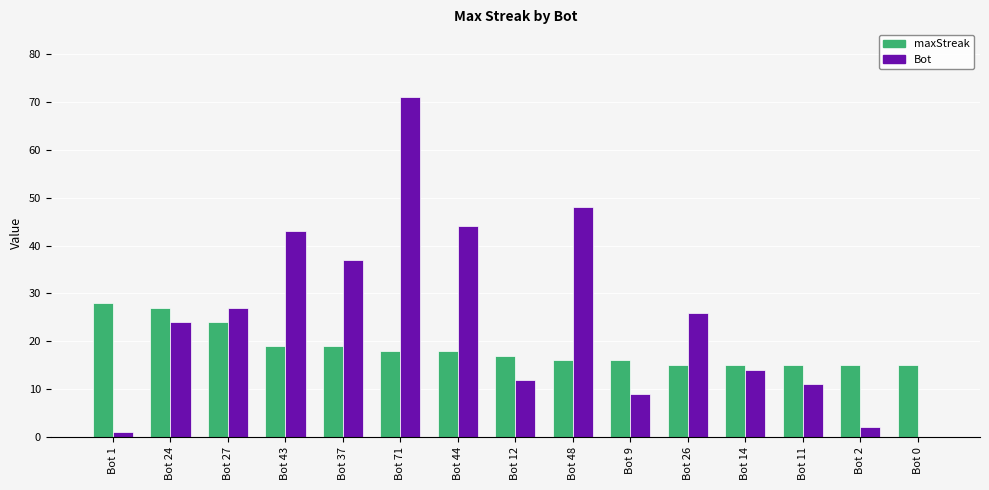

At which category is the sum across all series the highest?

Bot 71